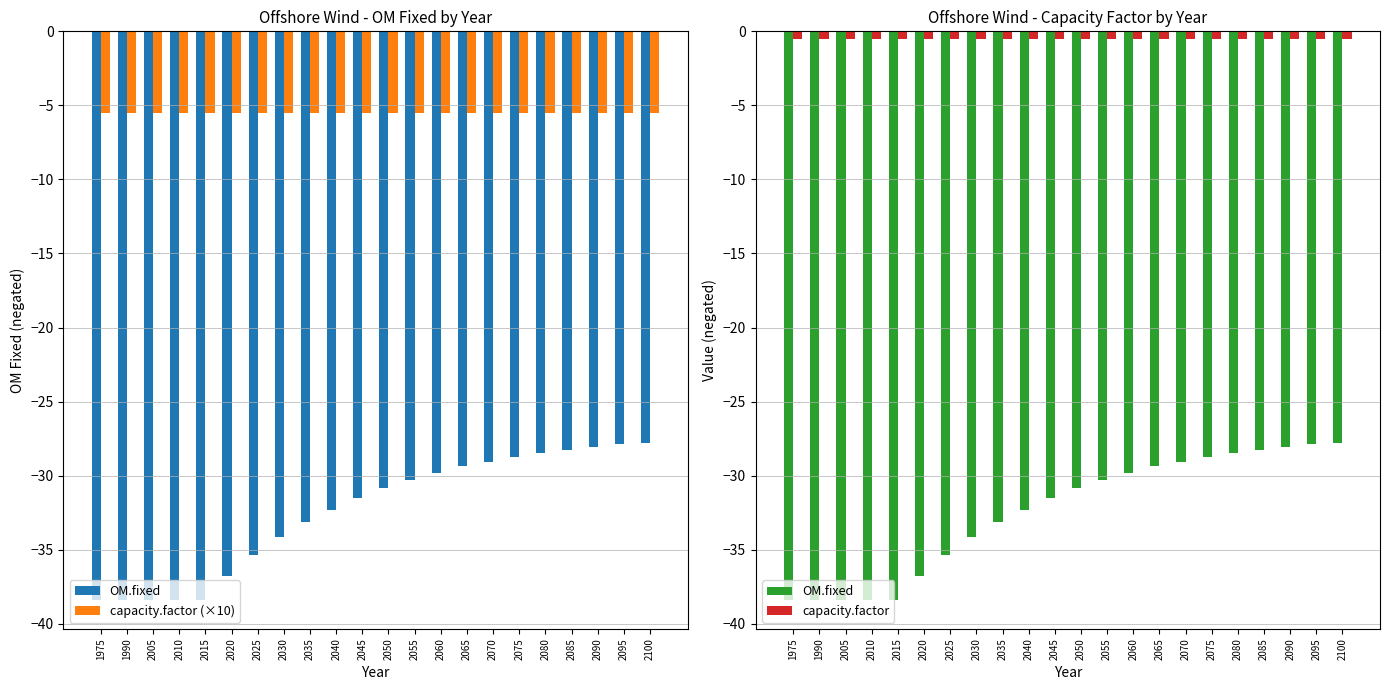

Which has a higher value, 2050 or 2015?

2050